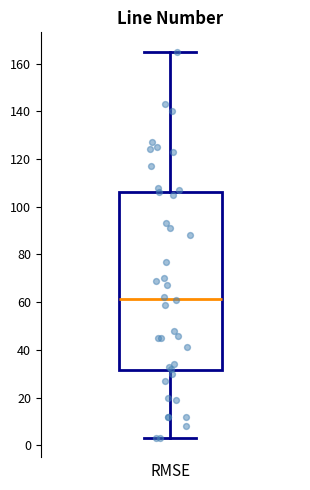

Read this box plot against the y-axis: the position of the median line, the range covered by the box, and the ends of both whiskers. The values are not printed on the chart, so give them approximately, as read against the axis.

median 62, box 32 to 106, whiskers 4 to 166